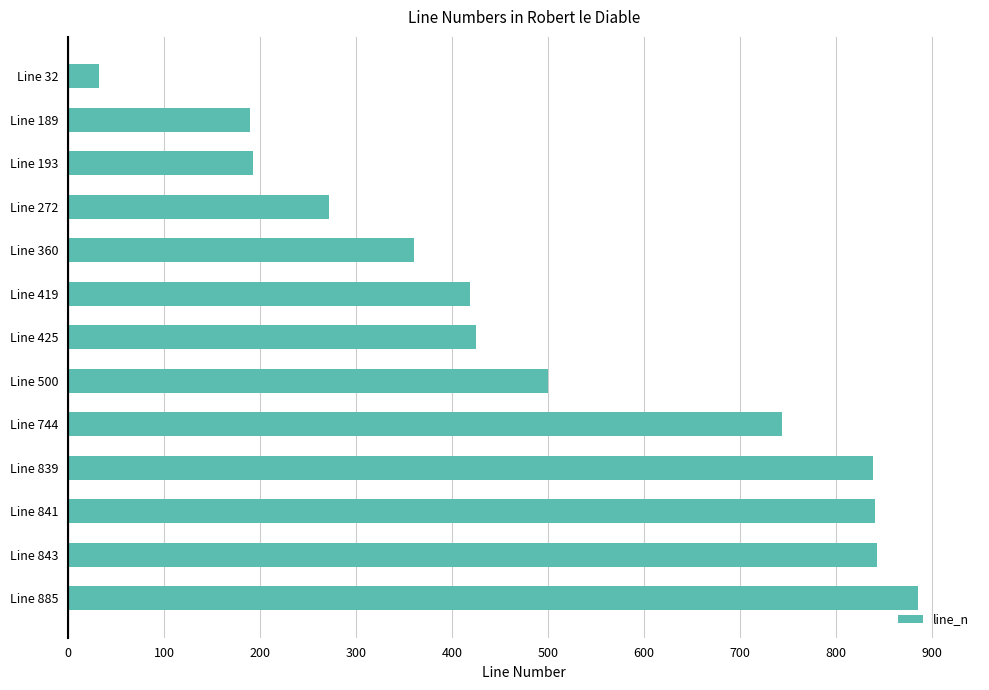

What is the change in value from Line 419 to Line 885?

+466